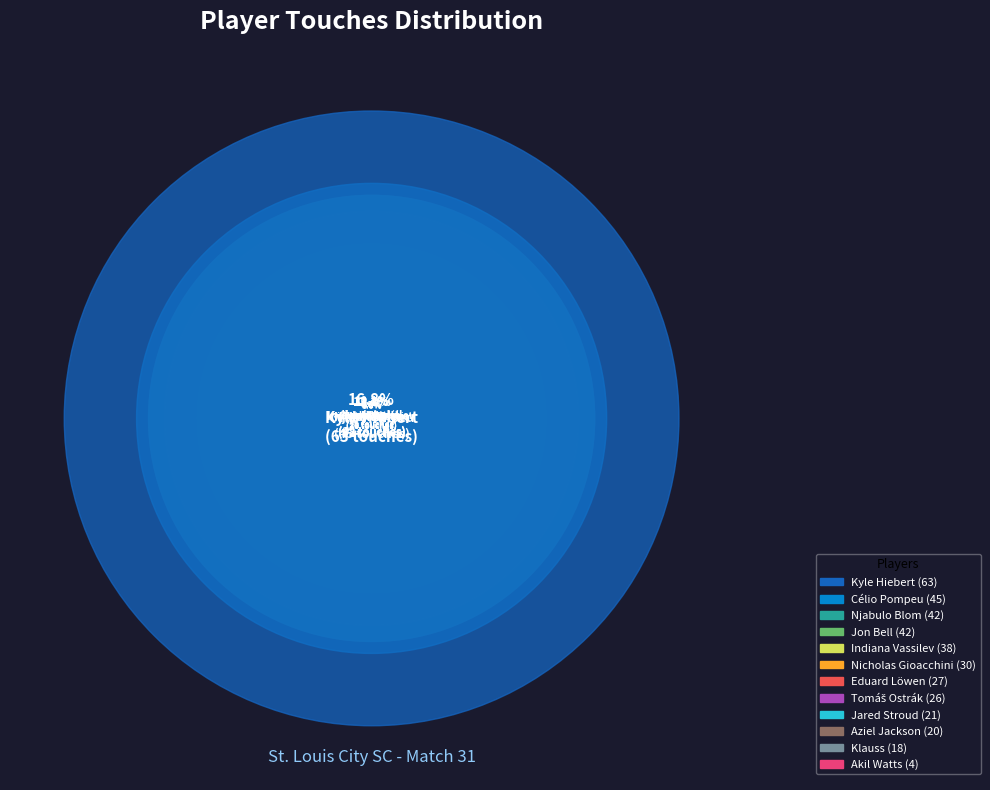

To the nearest percent, what is the average slice percentage?

8%